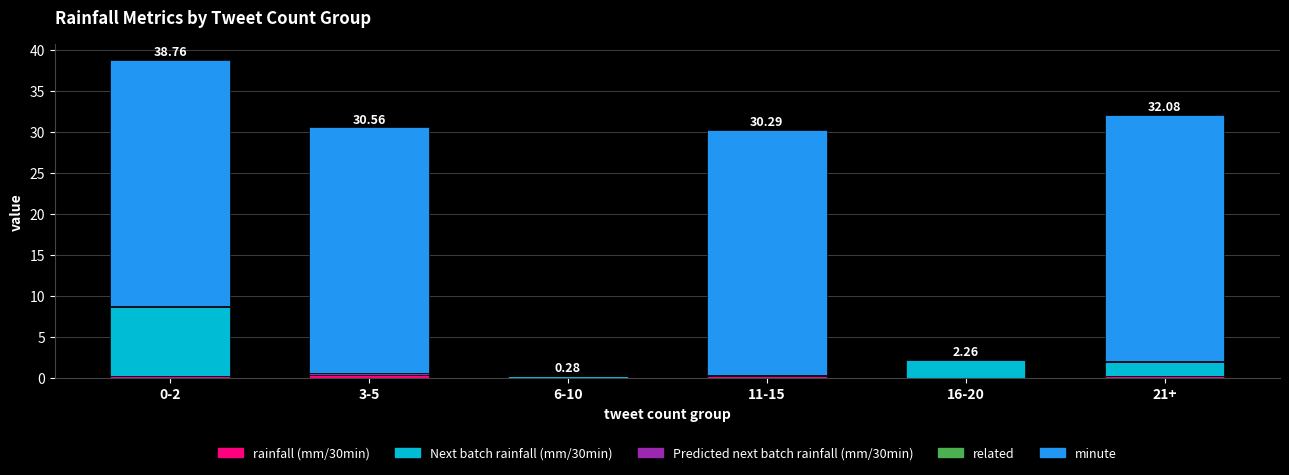

At which category is the sum across all series the highest?

0-2